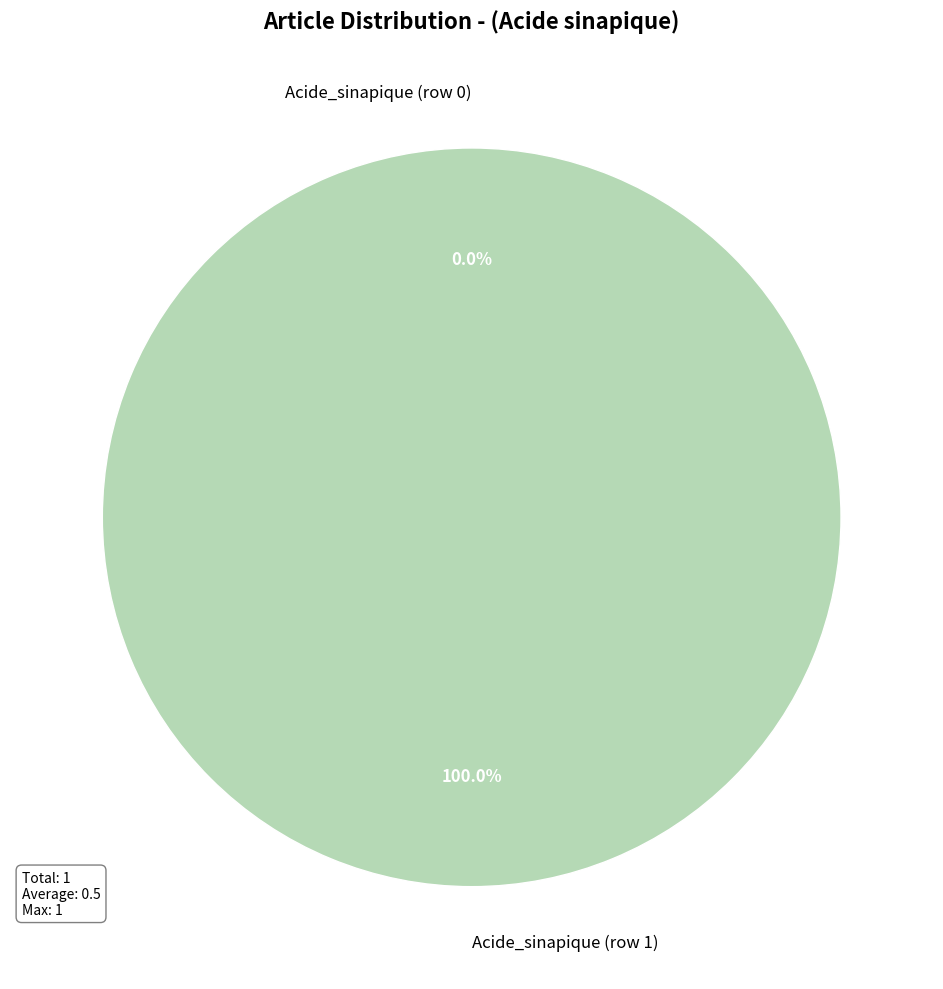

To the nearest percent, what is the difference between the largest and smallest slice percentages?

100%